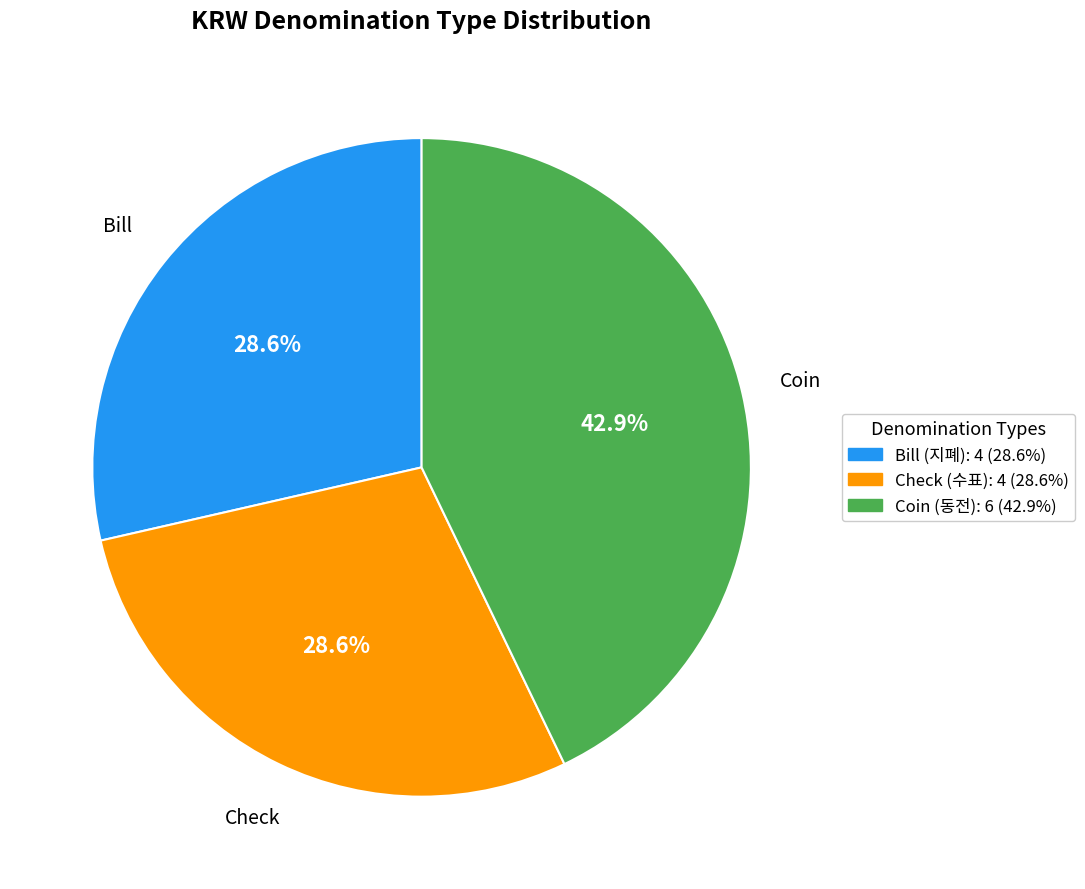

To the nearest percent, what is the average slice percentage?

33%